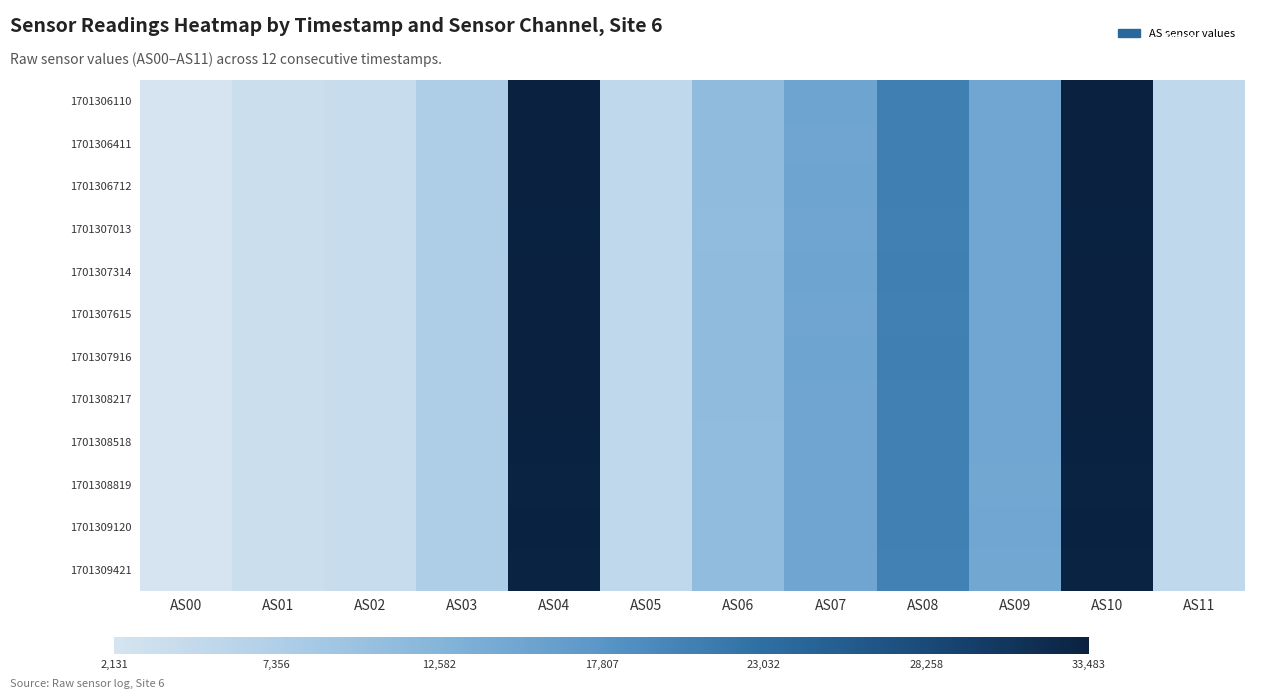

Which series has the largest total across all categories?

1701307314